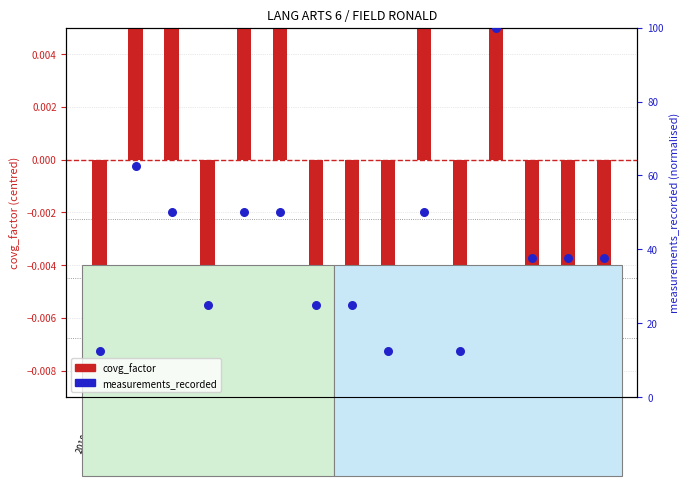

At which category is the sum across all series the highest?

2018-10-11